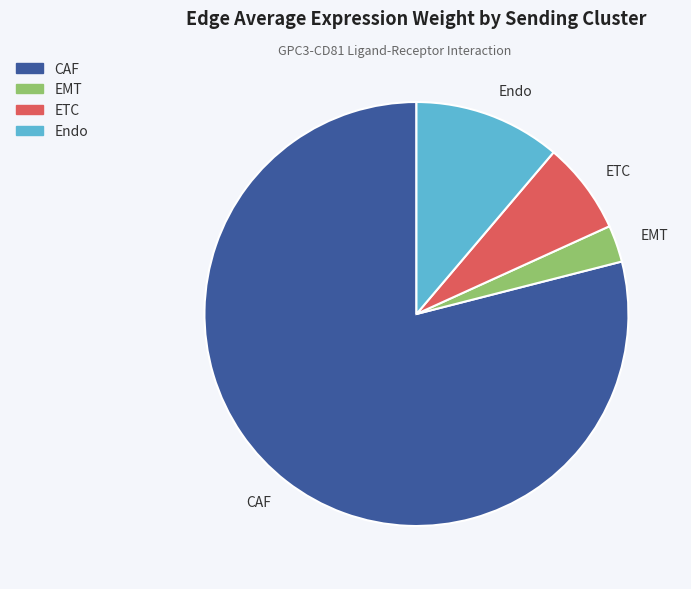

Rank the categories by value from highest to lowest.

CAF, Endo, ETC, EMT